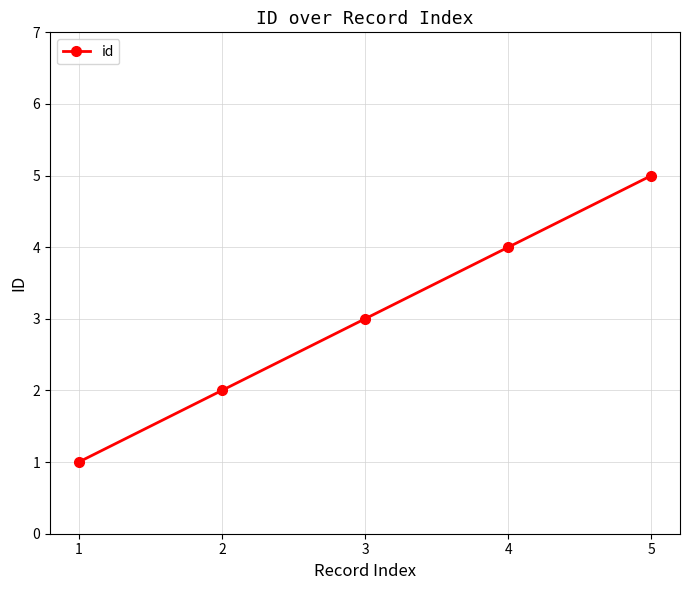

What is the value of the 5th point from the left?

5